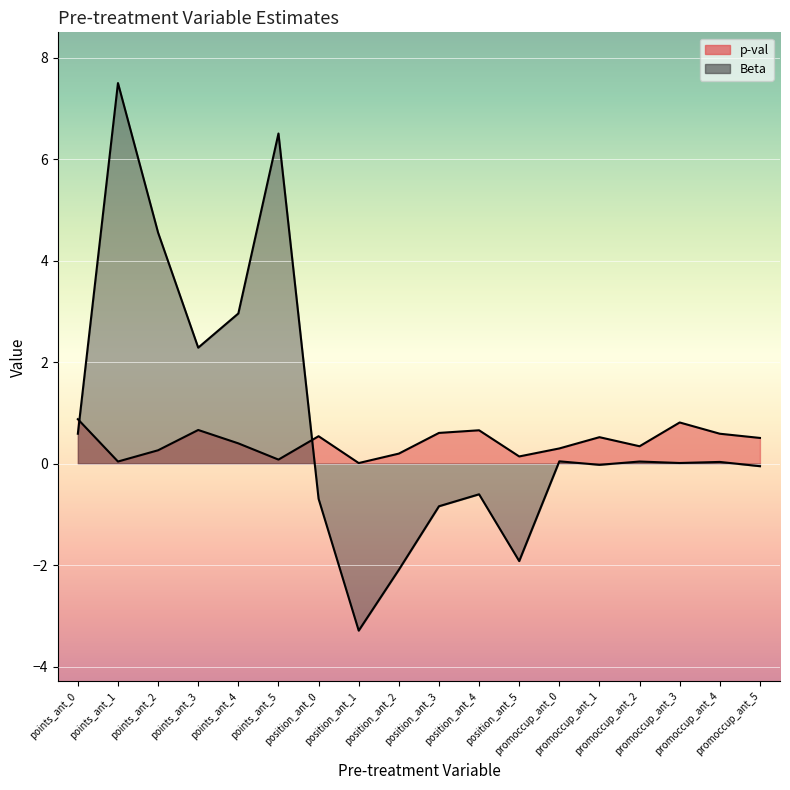

What are all the series names shown in the legend?

p-val, Beta